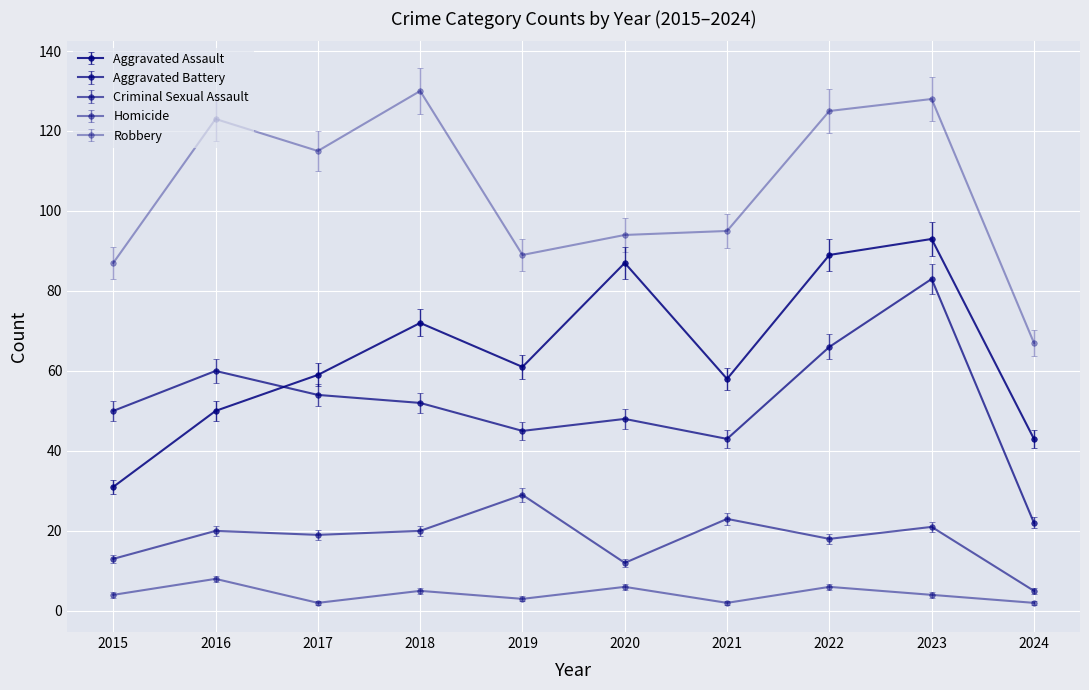

At how many categories does at least one series exceed 14?

10